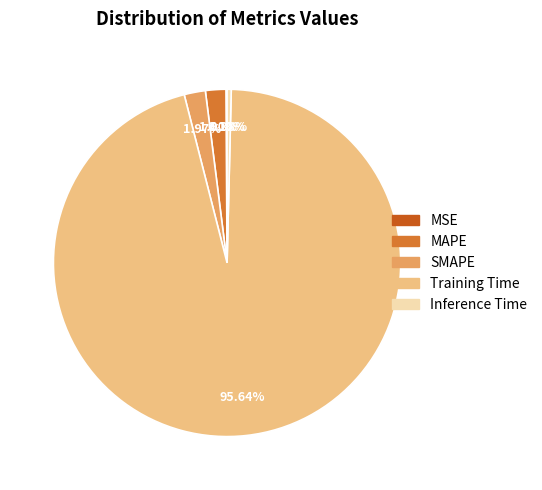

Which category has the biggest portion of the pie?

Training Time